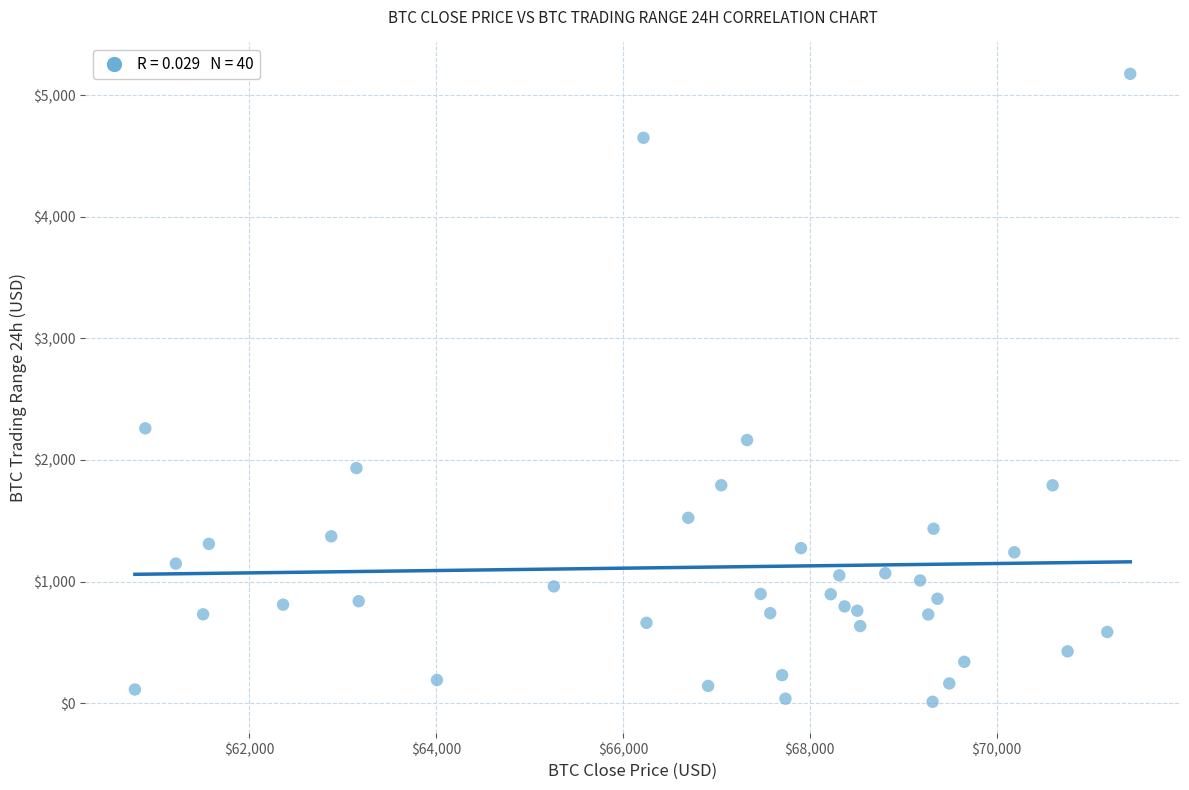

What Y value in the scatter plot is closest to 2593?

2260.4